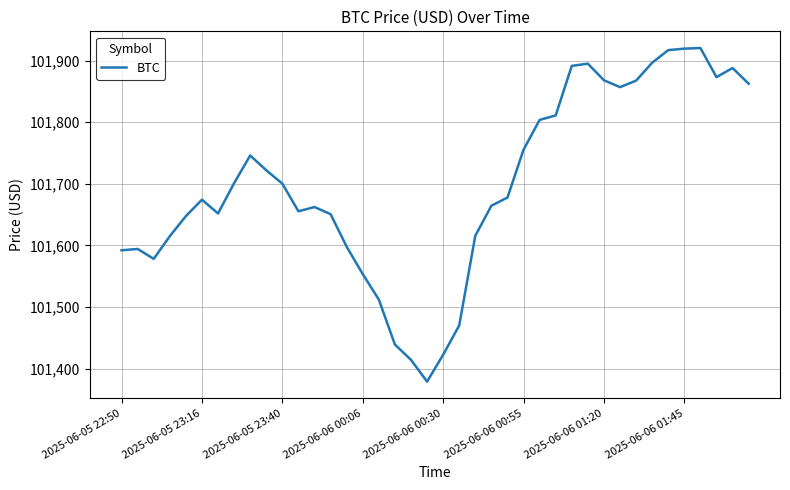

What is the maximum value shown in the chart?

101920.6